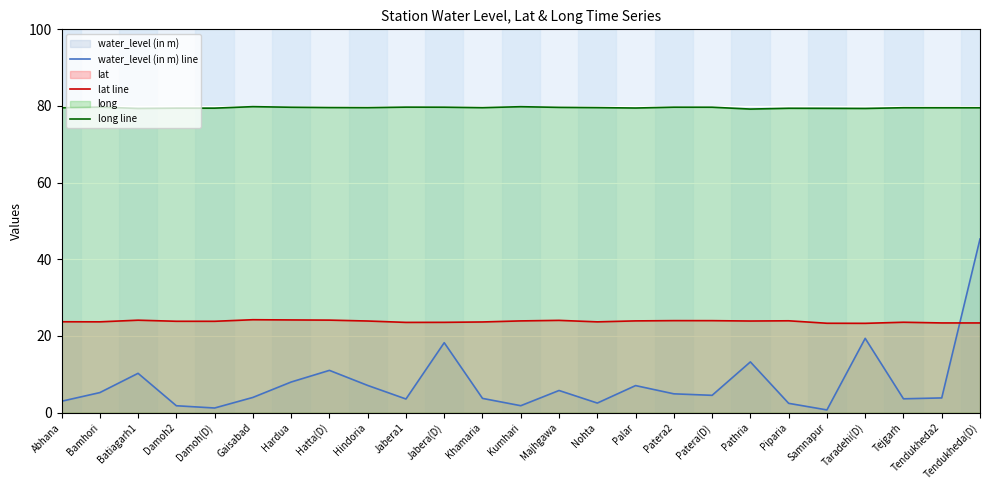

What is the label of the 9th point from the right?

Patera2